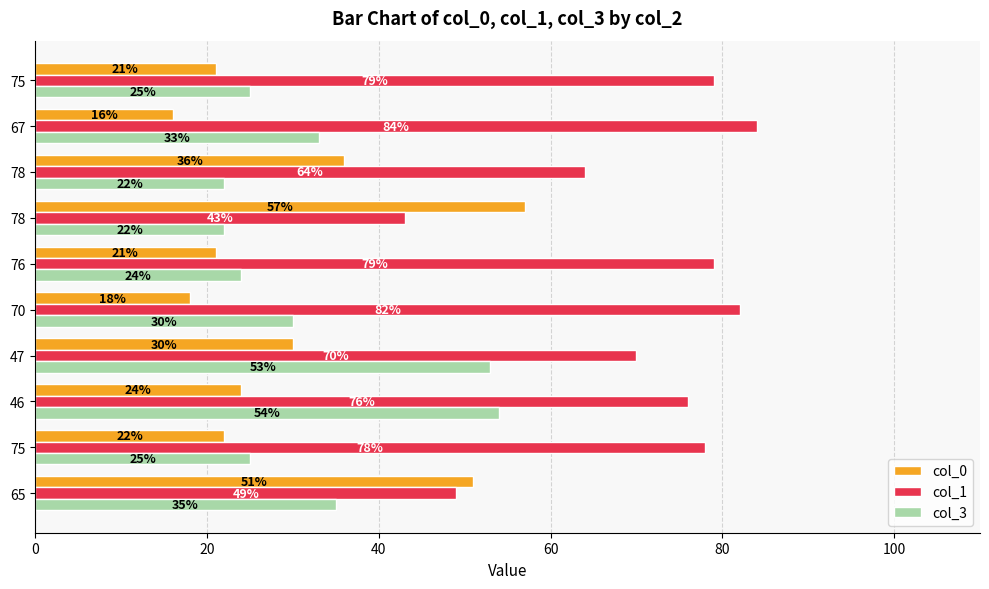

What are all the series names shown in the legend?

col_0, col_1, col_3